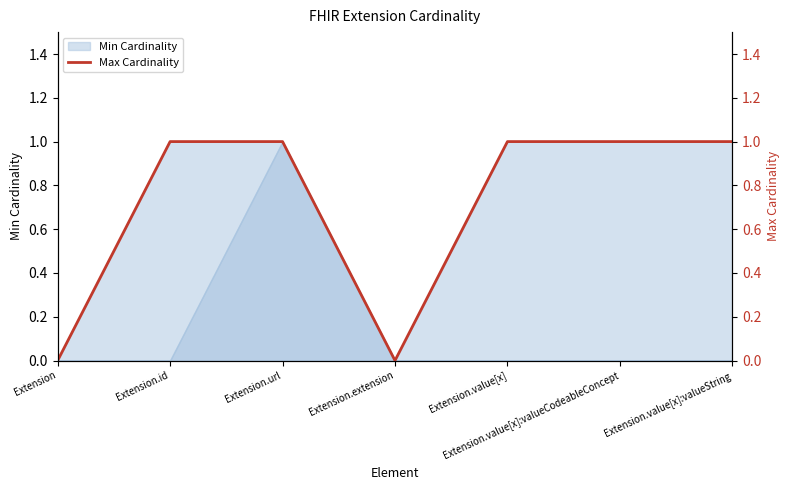

What is the value of the 2nd point from the left?

1